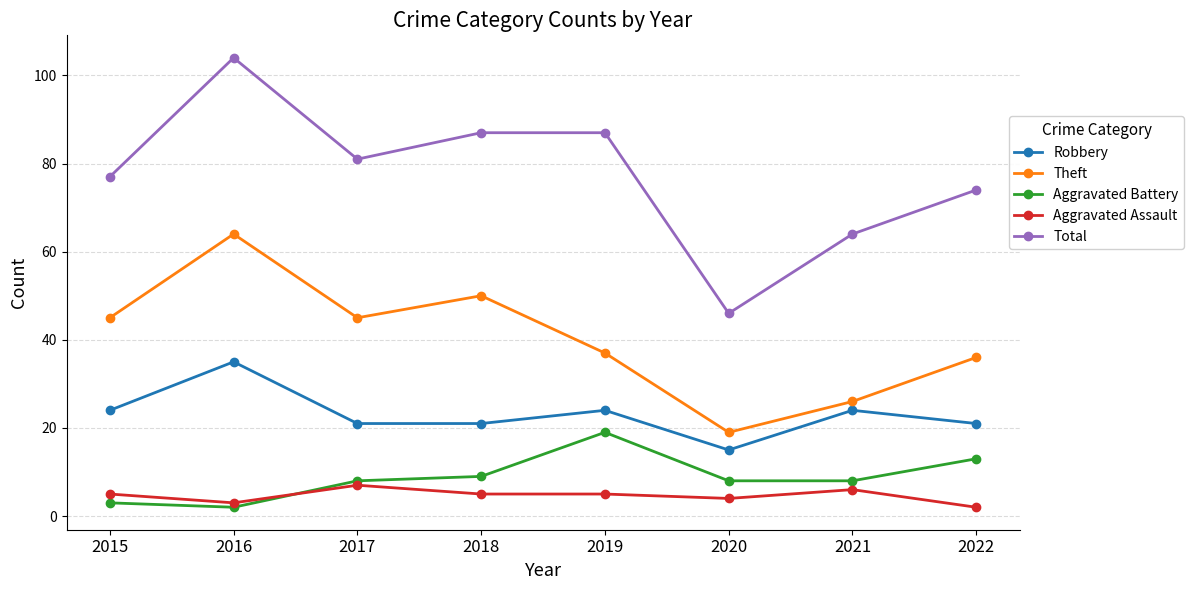

Is it true that Aggravated Battery equals 14 at 2021?

False